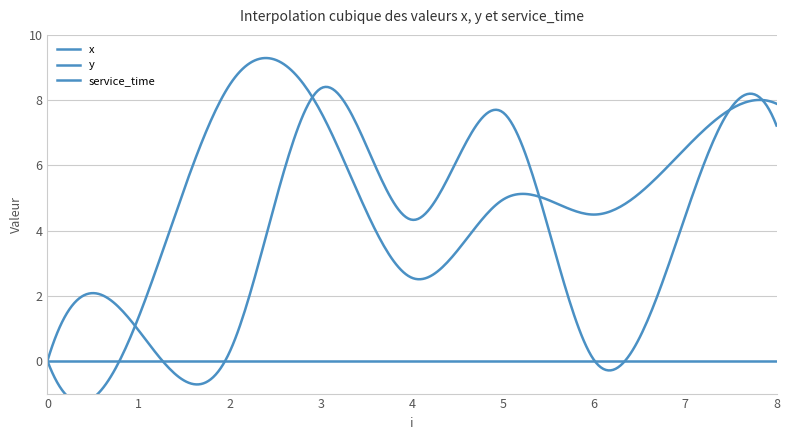

What is the sum of the y values at 1 and 8?

9.2